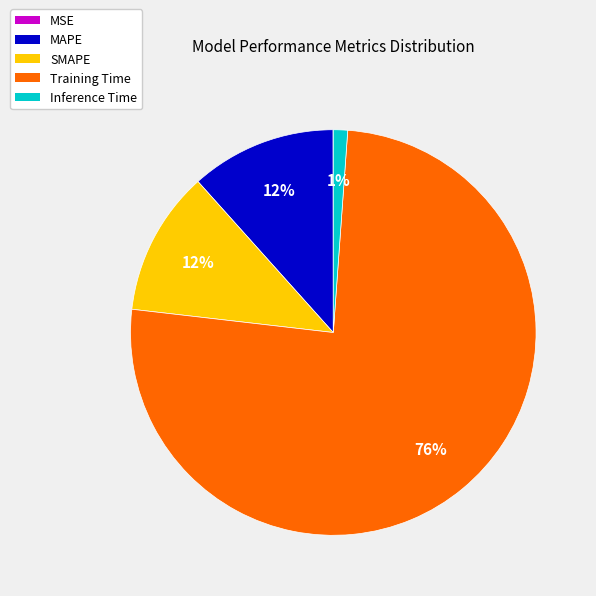

Does any single category account for the majority?

Yes